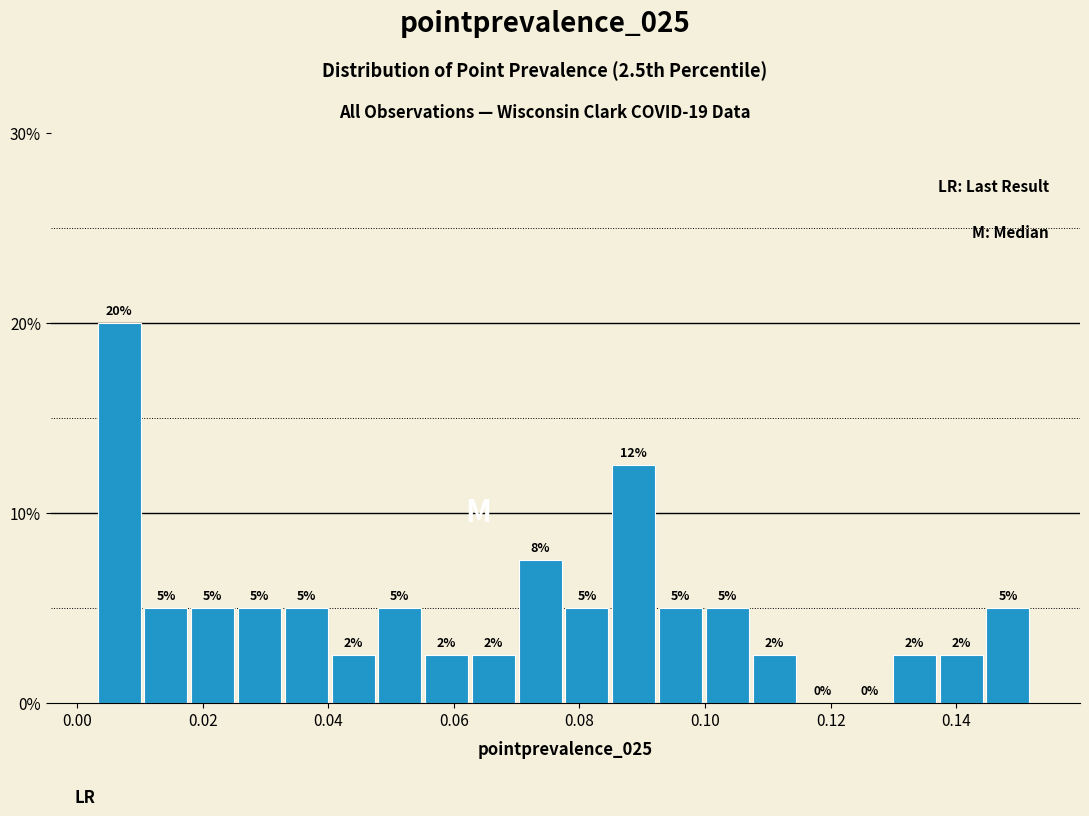

Read against the x-axis, roughly where is the centre of the tallest bar?

0.006